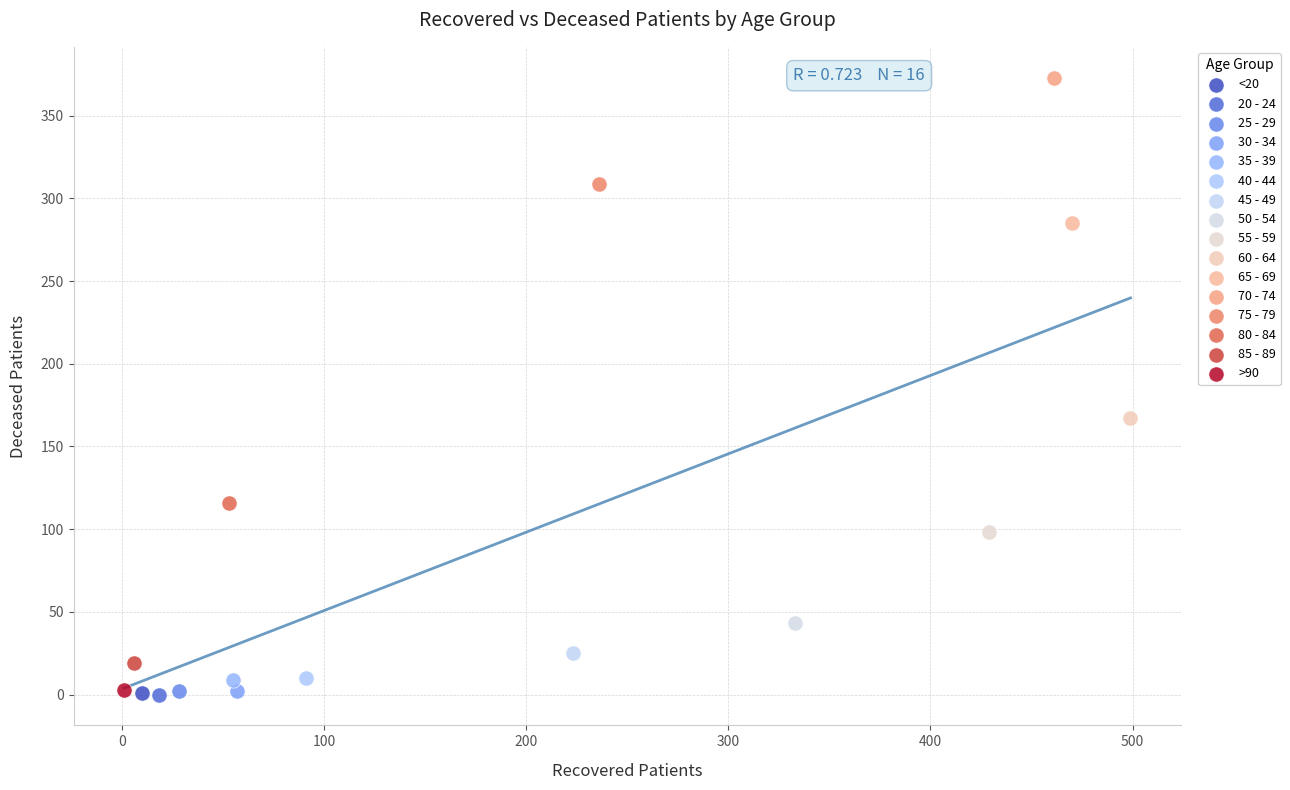

What are all the series names shown in the legend?

<20, 20 - 24, 25 - 29, 30 - 34, 35 - 39, 40 - 44, 45 - 49, 50 - 54, 55 - 59, 60 - 64, 65 - 69, 70 - 74, 75 - 79, 80 - 84, 85 - 89, >90